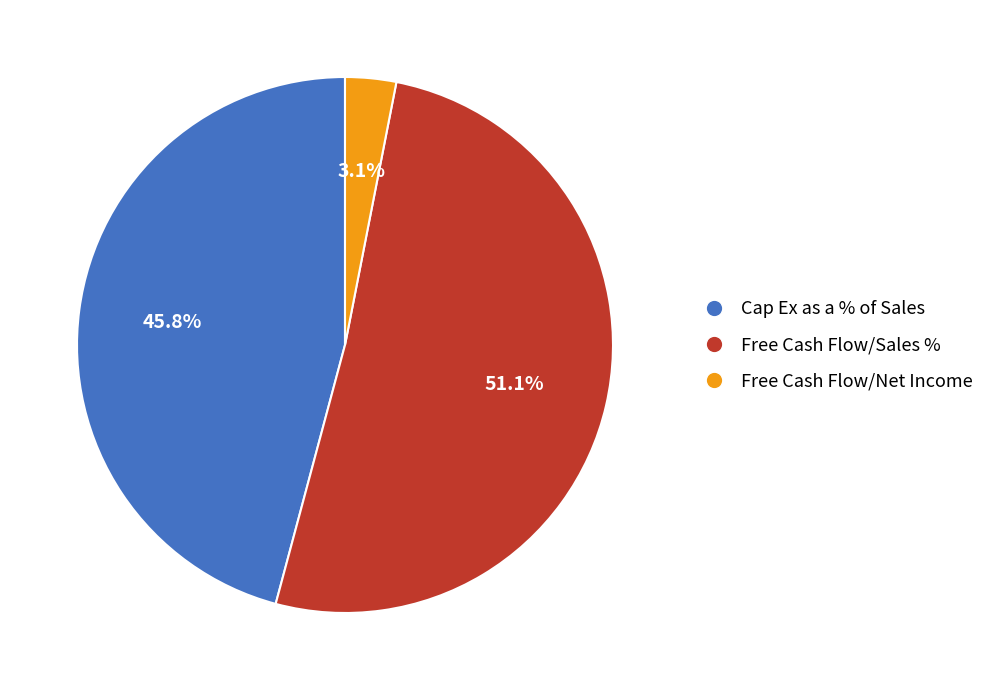

The Cap Ex as a % of Sales slice represents 11% of the pie. True or false?

False